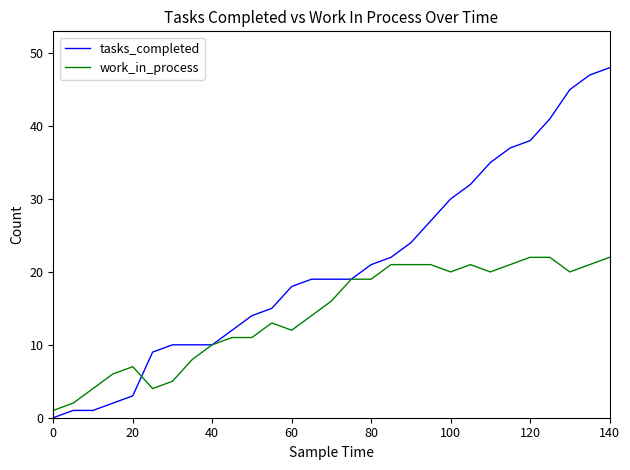

What is the highest value of the work_in_process series?

22